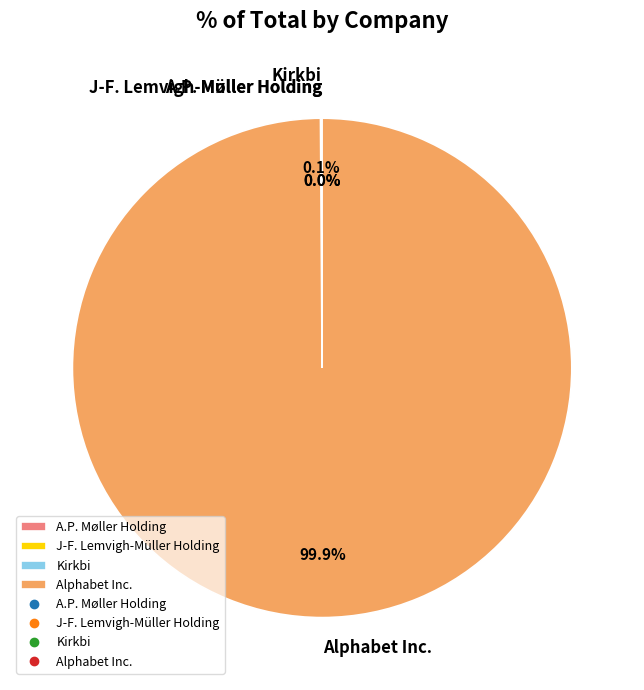

Does Alphabet Inc. account for over 50% of the chart?

Yes